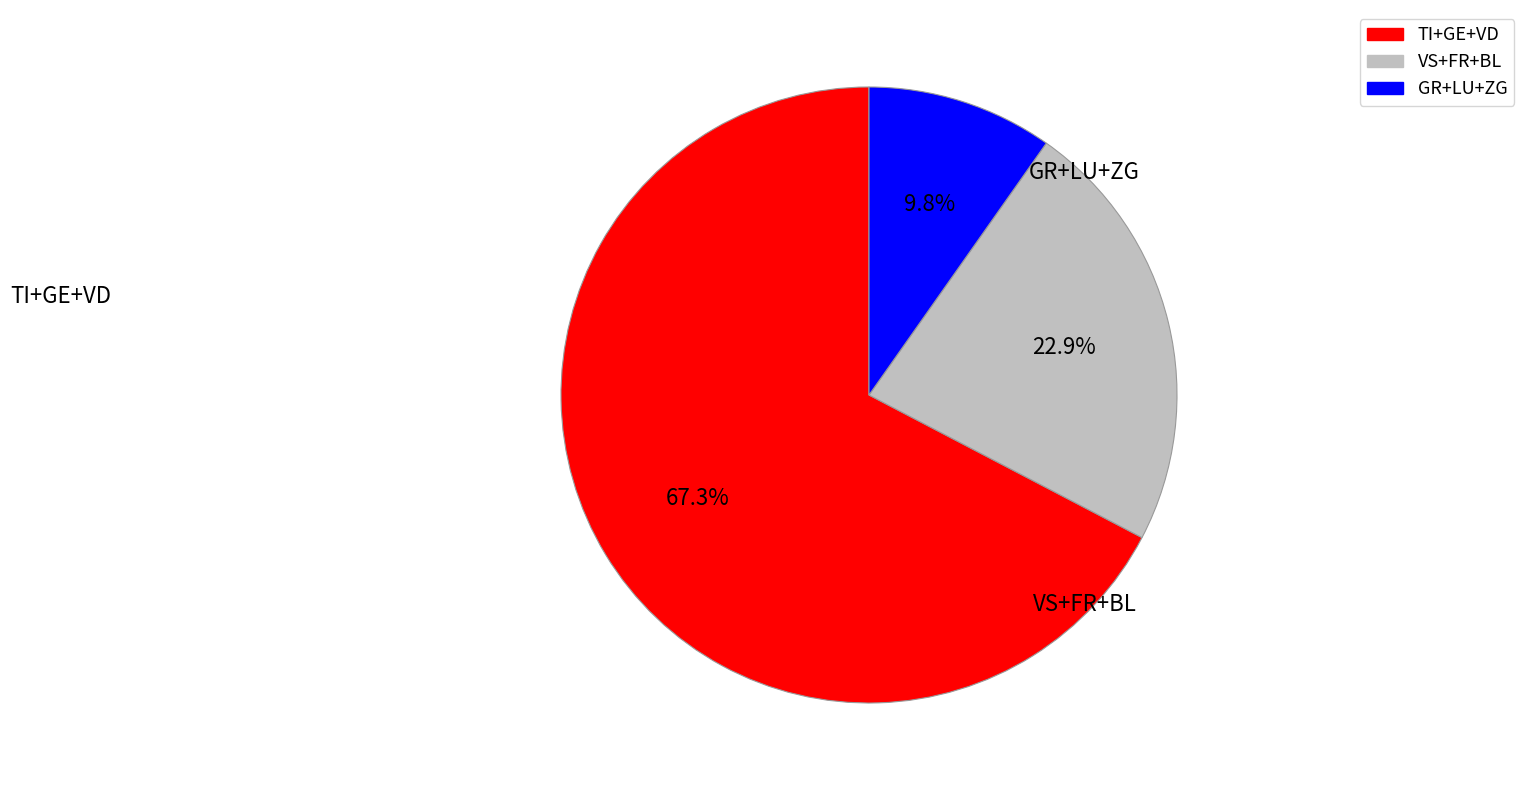

Is there a majority slice in this chart?

Yes